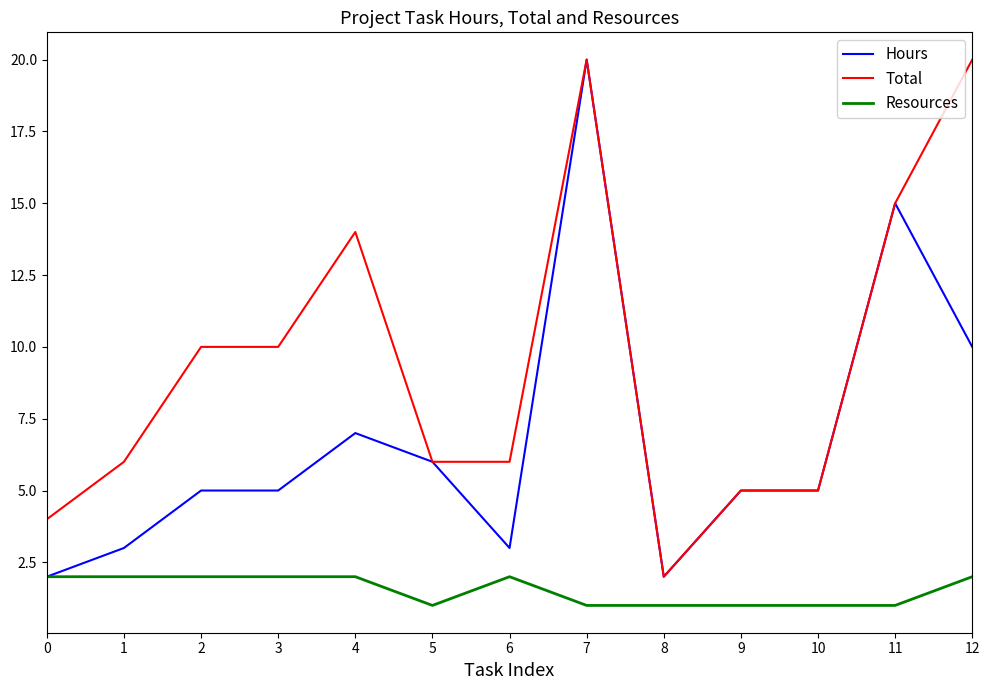

True or false: Total and Resources cross at least once.

False